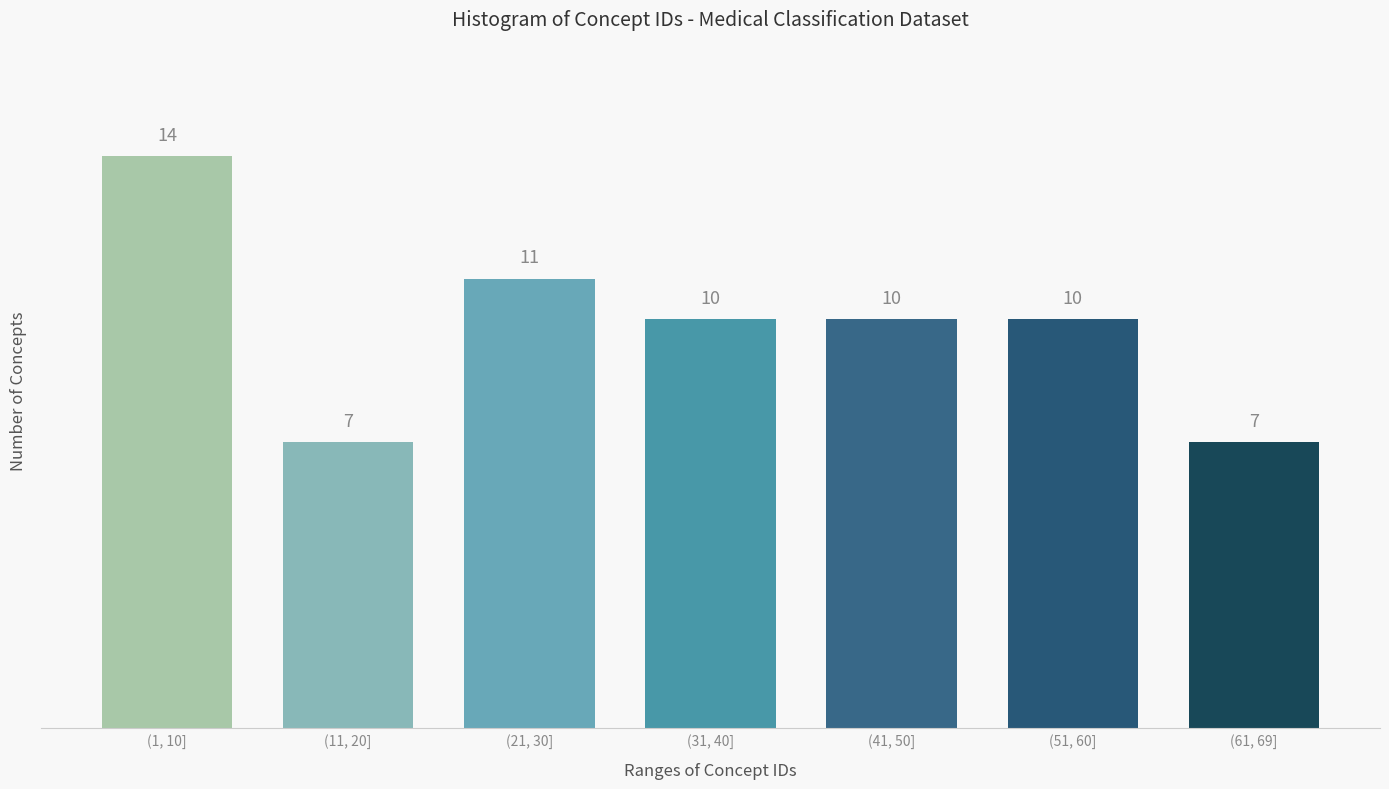

Reading left to right, what are all the values shown in this chart?

14	7	11	10	10	10	7